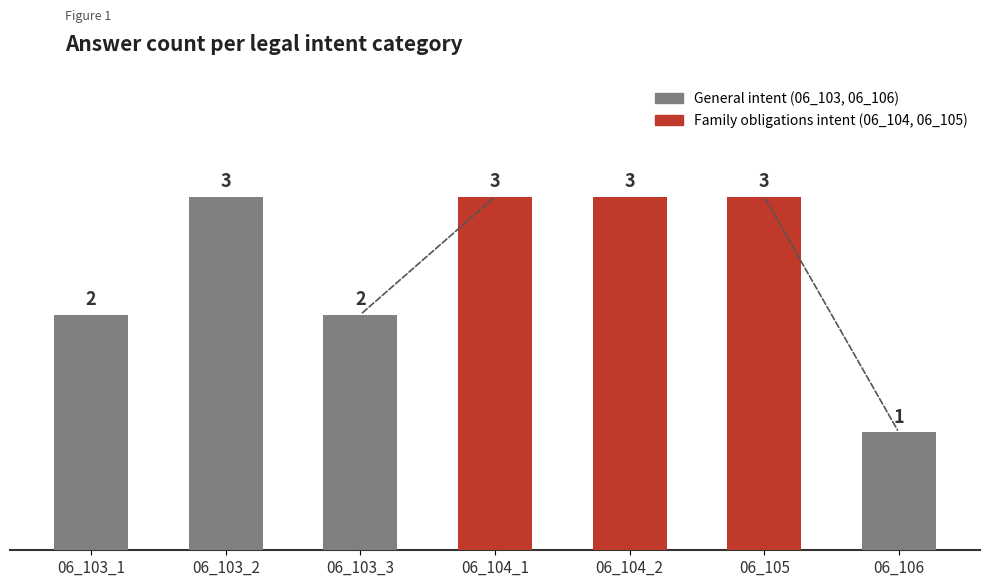

Which category has the lowest value across all series?

06_106